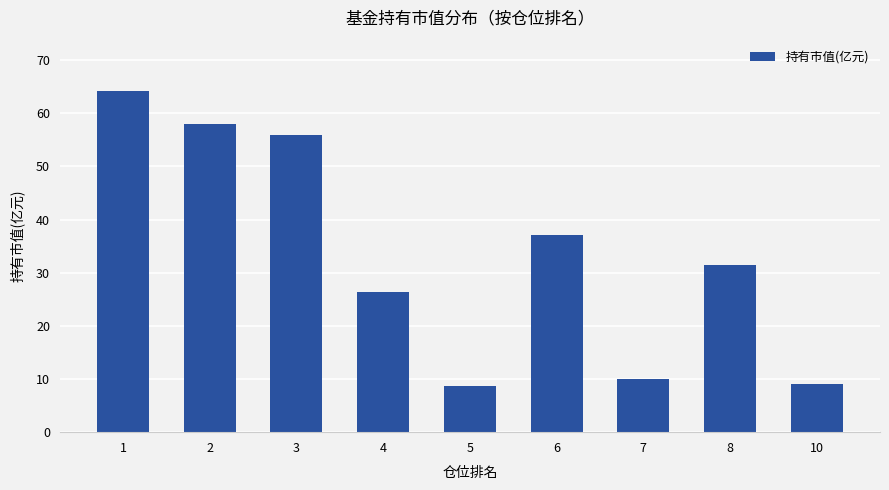

How many bars are there in total?

9